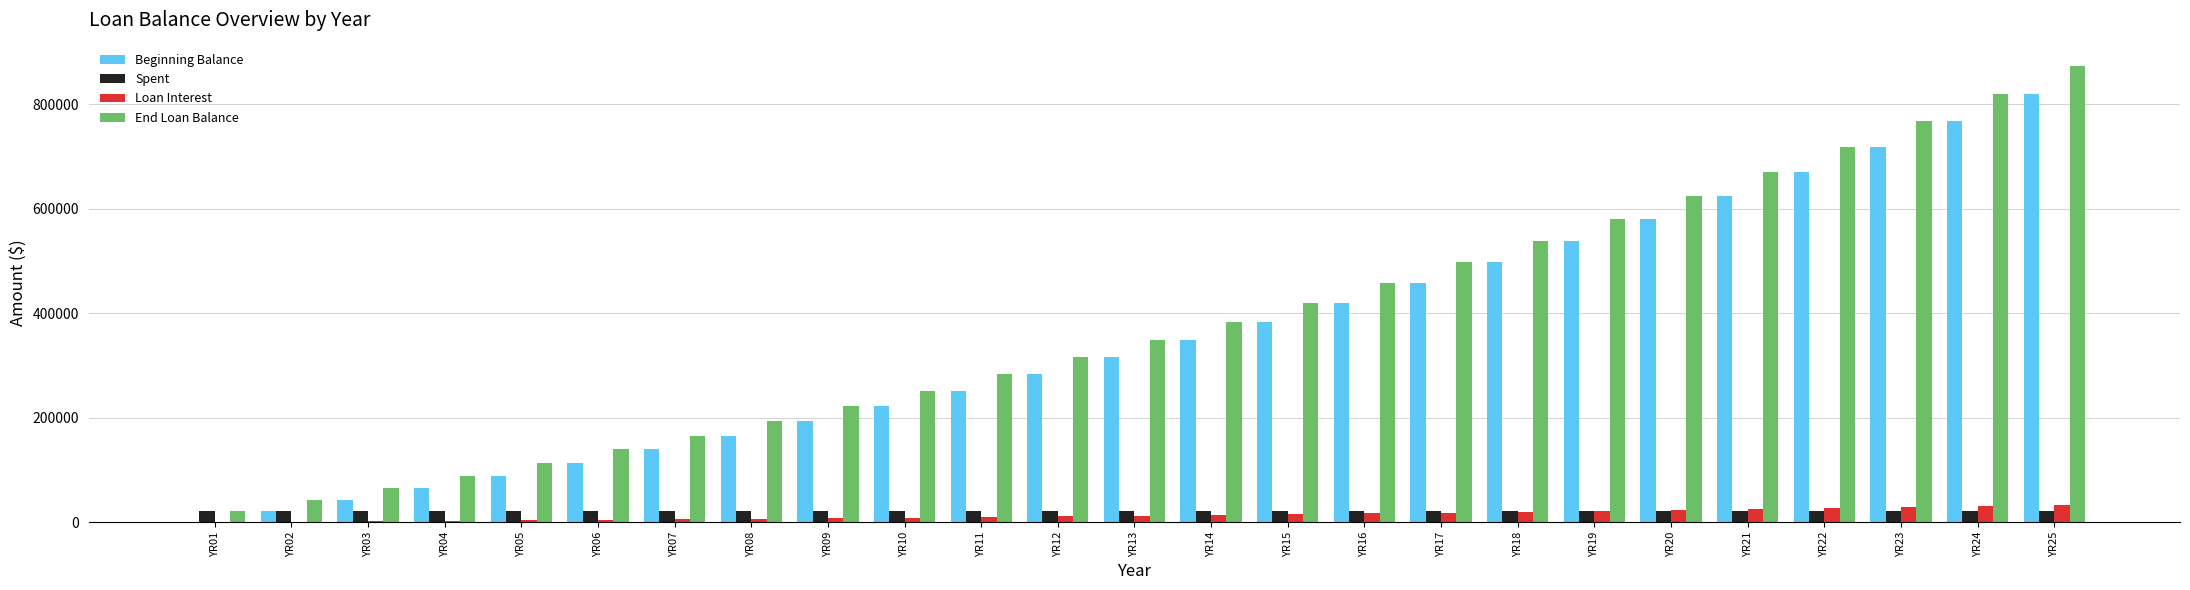

Is the value of End Loan Balance at YR21 greater than the value of Spent at YR13?

Yes